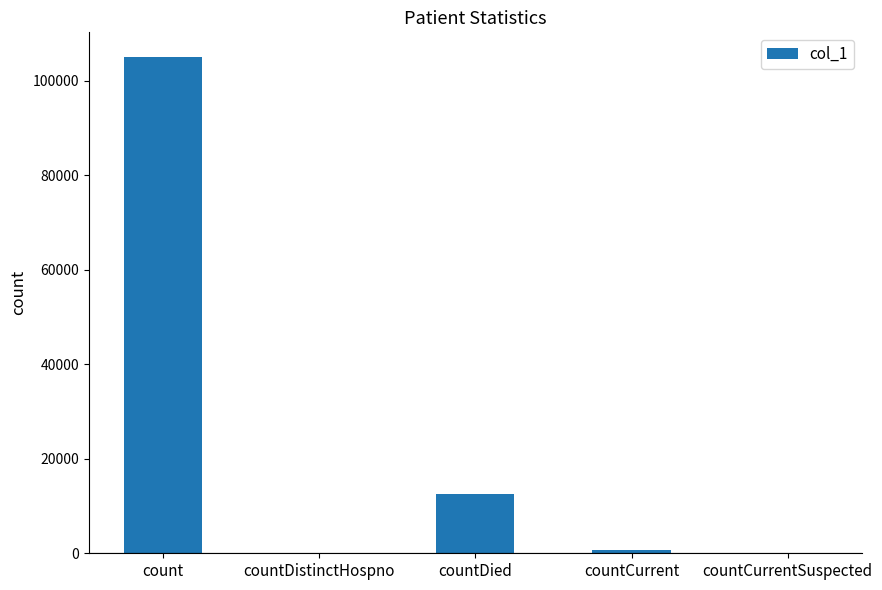

What is the change in value from count to countDistinctHospno?

-105025